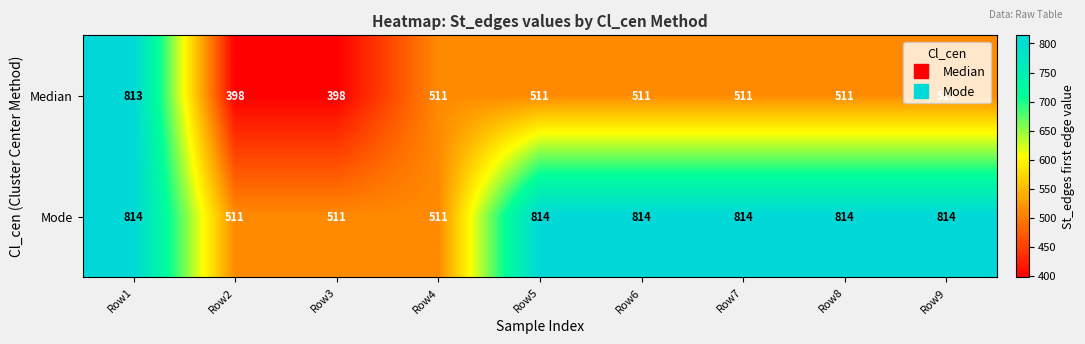

At how many categories does at least one series exceed 502?

9